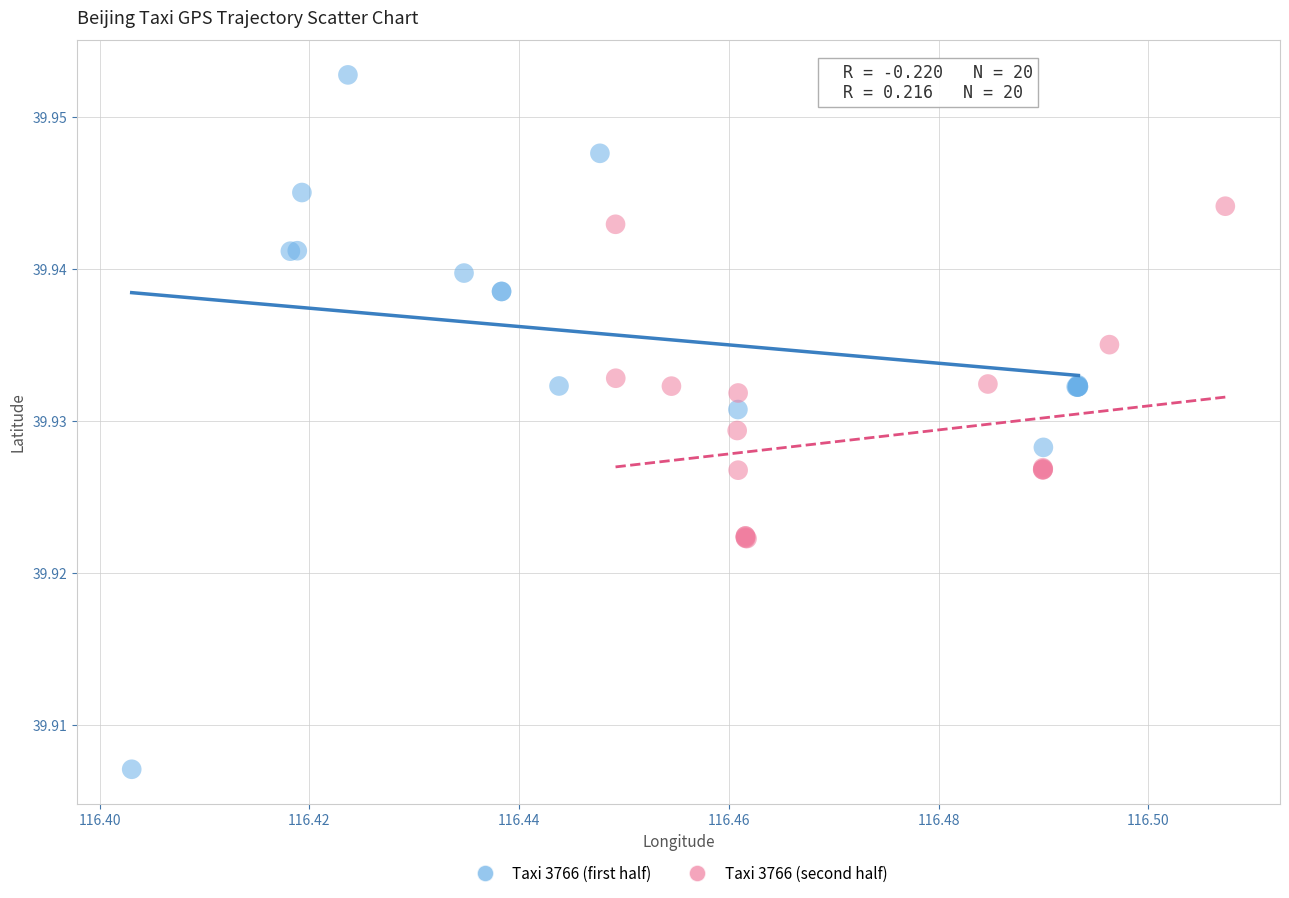

Which series reaches the maximum Y coordinate?

Taxi 3766 (first half)